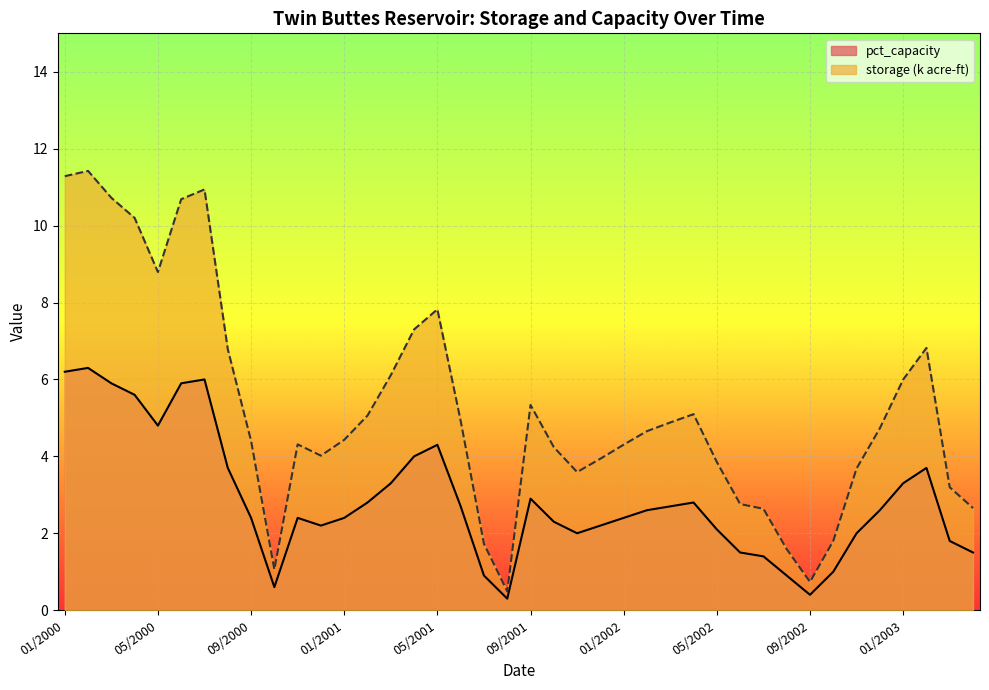

What is the label of the 7th point from the right?

10/2002